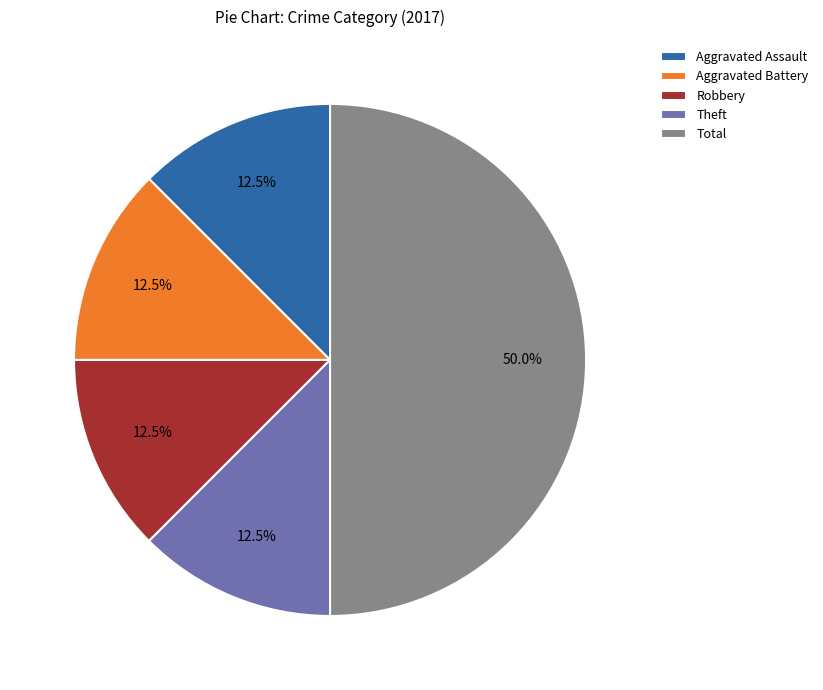

Is the sum of Theft and Total greater than half?

Yes